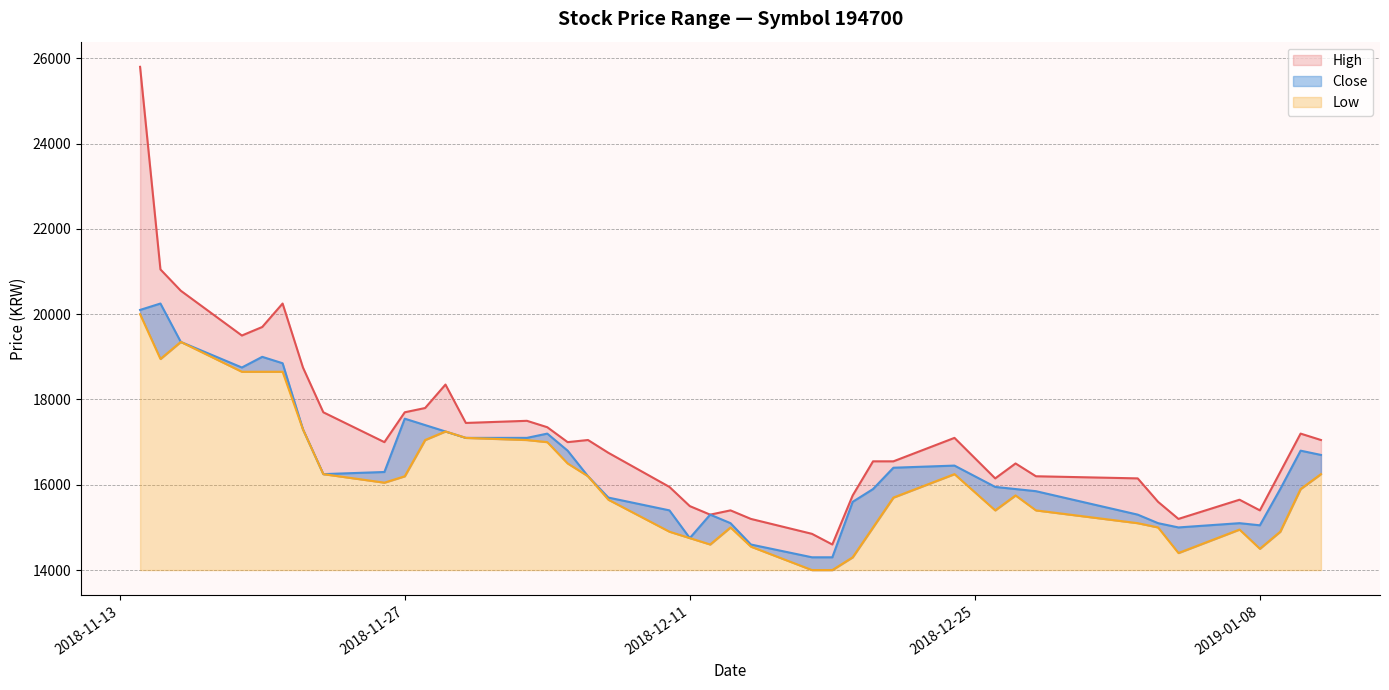

What is the average value of the High series?

17185